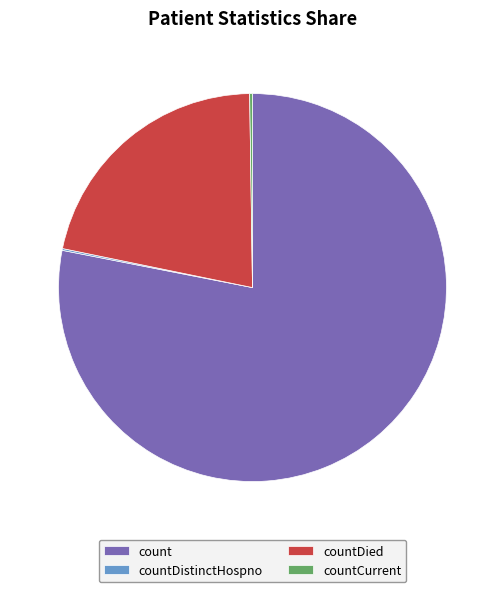

True or false: count accounts for 90% of the total.

False